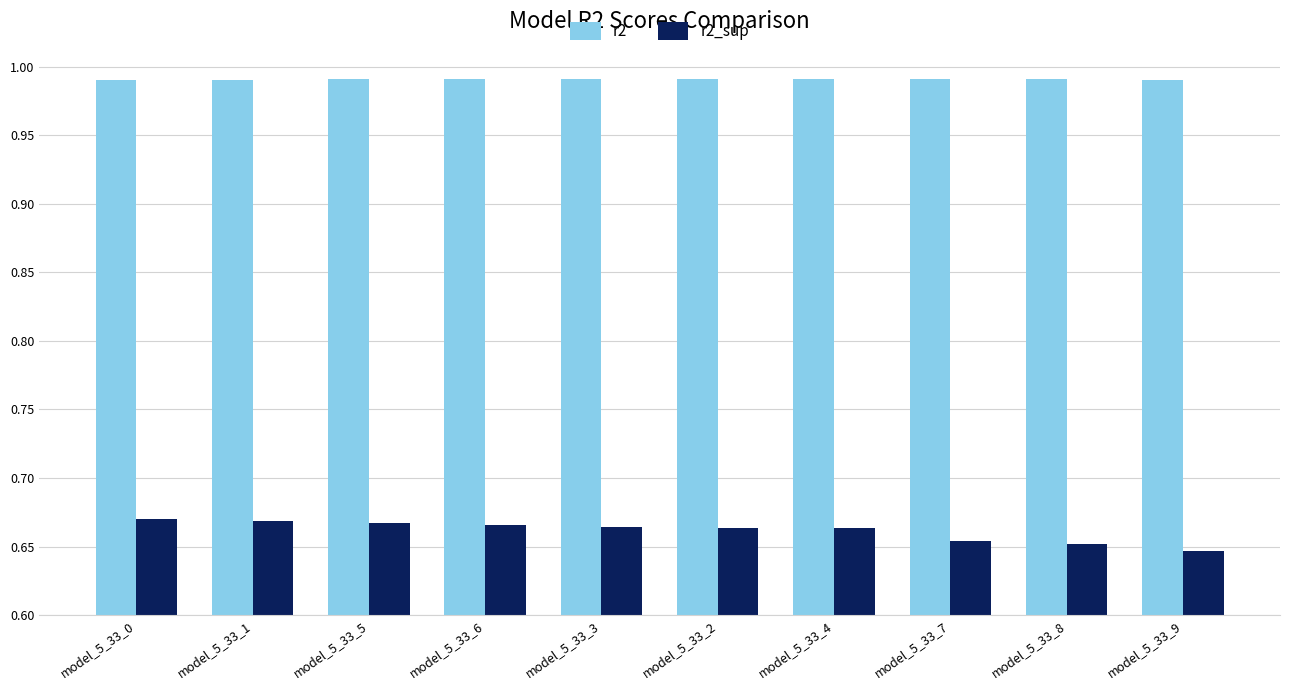

Between model_5_33_2 and model_5_33_9, which series saw the biggest shift?

r2_sup